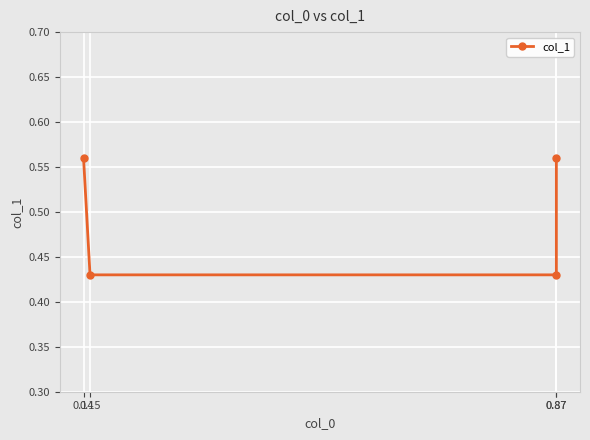

List the labels in order of value, largest first.

0.14, 0.87, 0.15, 0.87